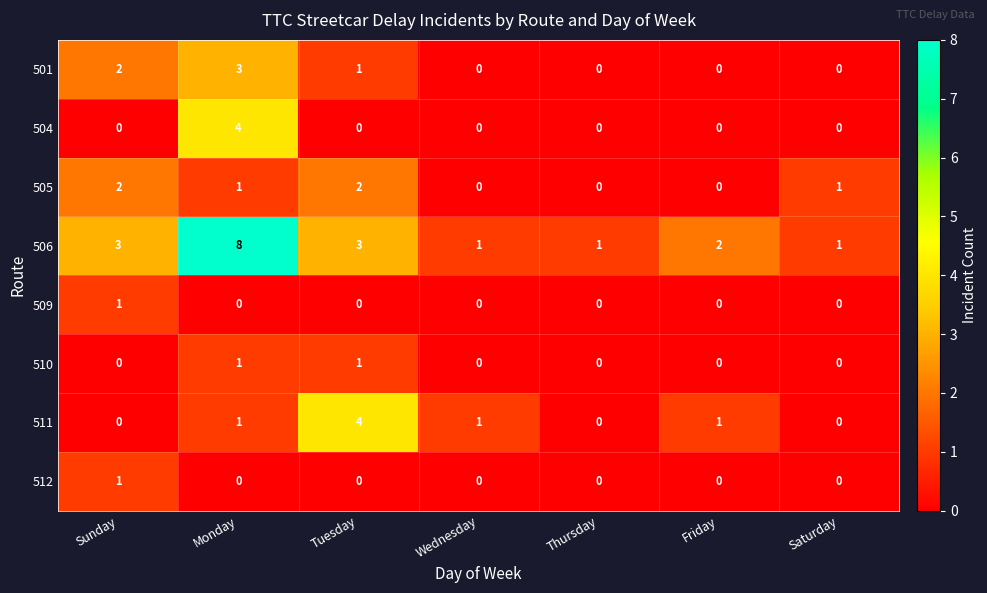

What is the greatest value displayed?

8